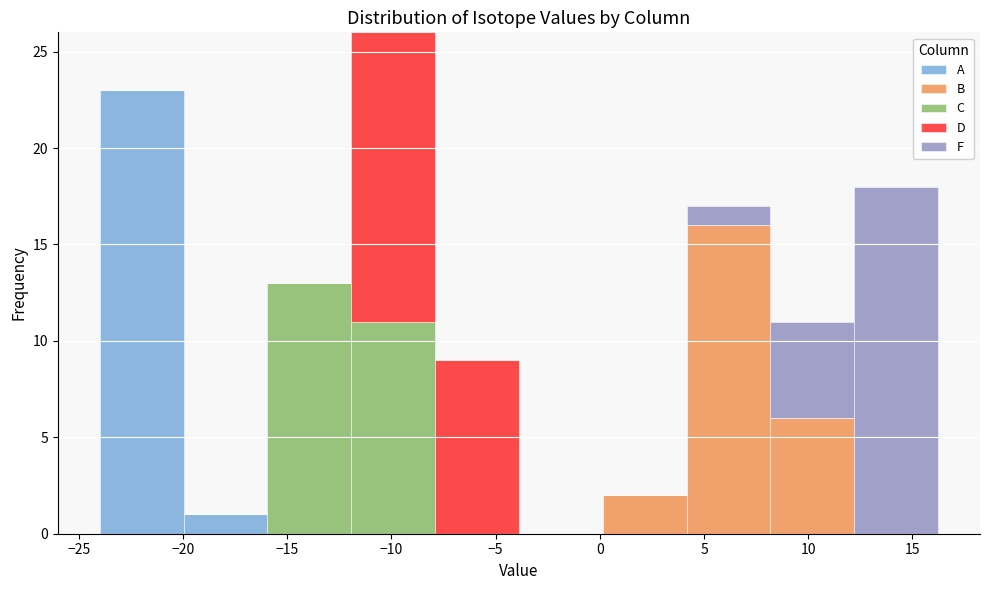

Reading left to right, list every stacked bar in this chart as the range it spans on the x-axis followed by its total height. Neither the bar edges nor the heights are printed on the chart, so give them approximately, as read against the axes.

-24 to -20: 23
-20 to -16: 1
-16 to -12: 13
-12 to -8: 26
-8 to -4: 9
-4 to 0: 0
0 to 4: 2
4 to 8: 17
8 to 12: 11
12 to 16: 18